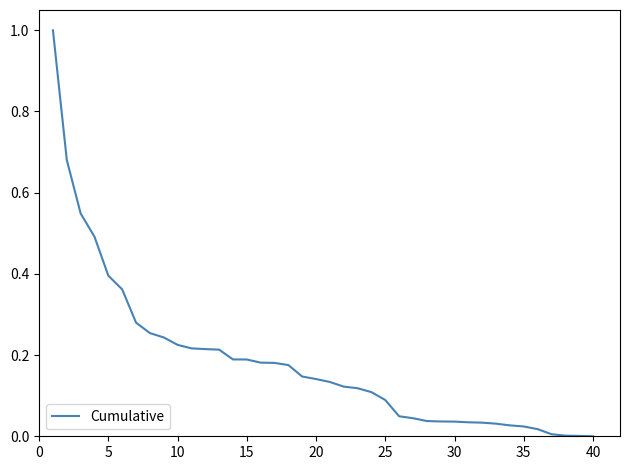

What is the greatest value displayed?

1.0